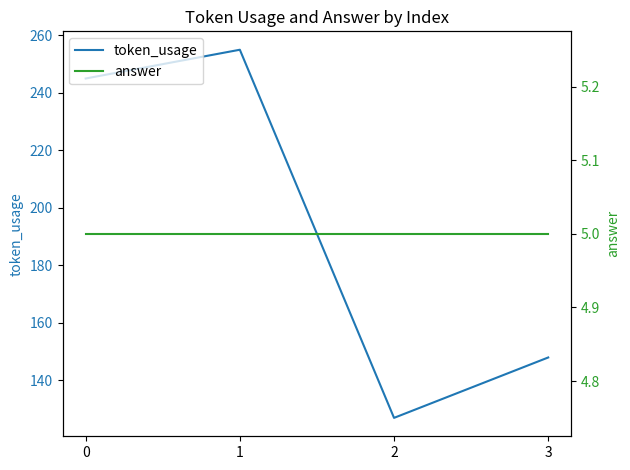

How many interior local peaks does the token_usage series have?

1